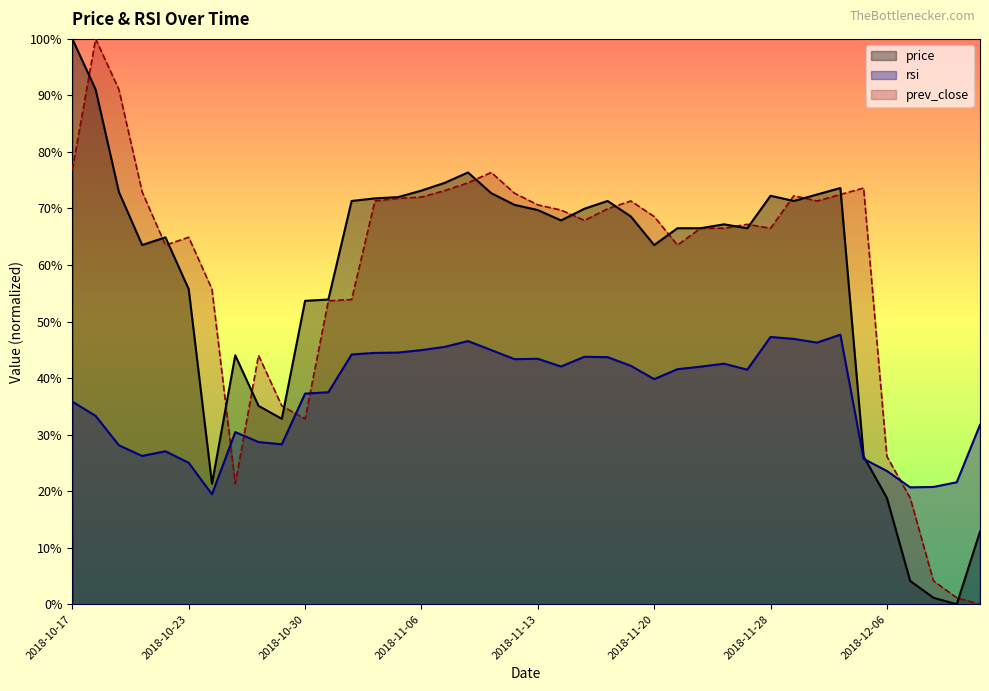

How many lines are shown in the chart?

3